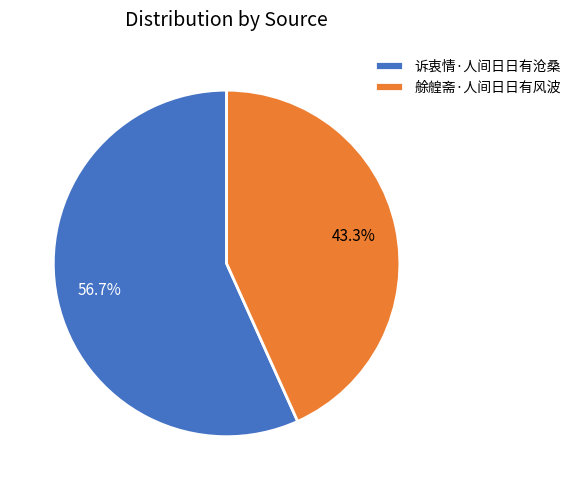

Is 艅艎斋·人间日日有风波 the majority of the pie?

No